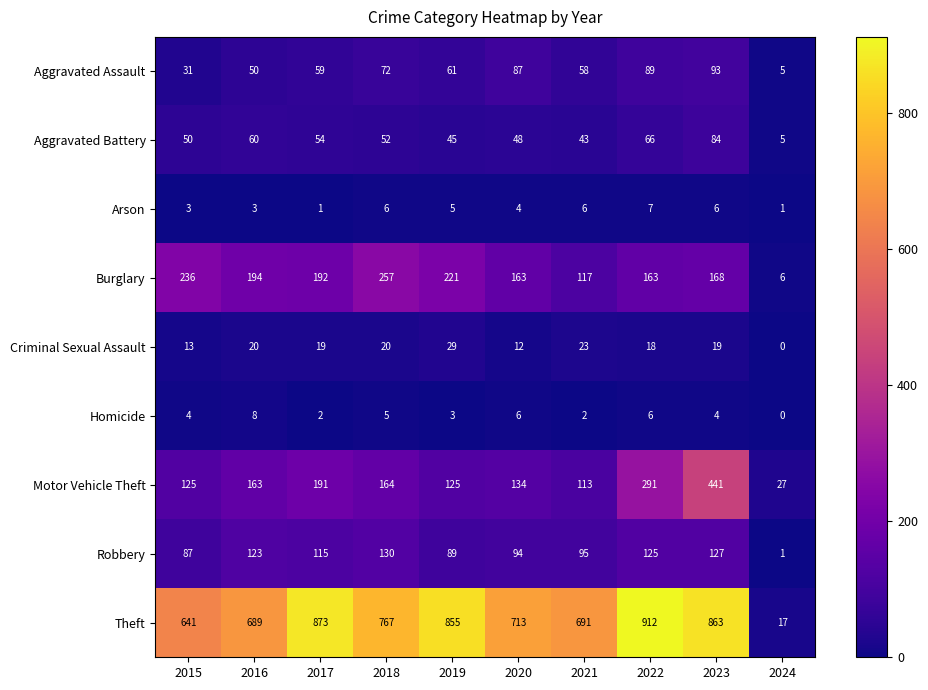

At which category does the chart reach its peak across all series?

2022